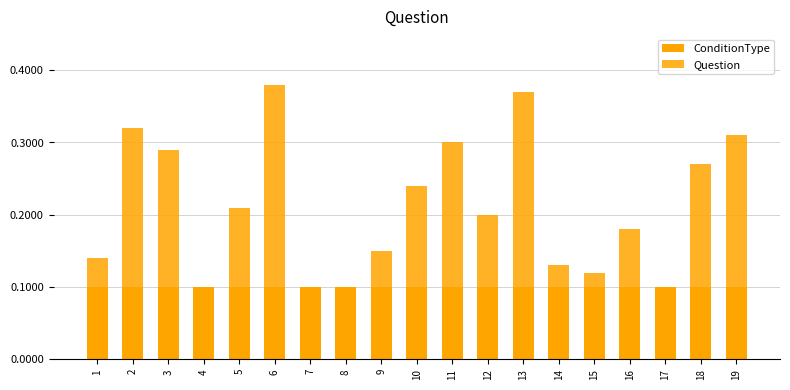

What is the average value of the Question series?

0.2